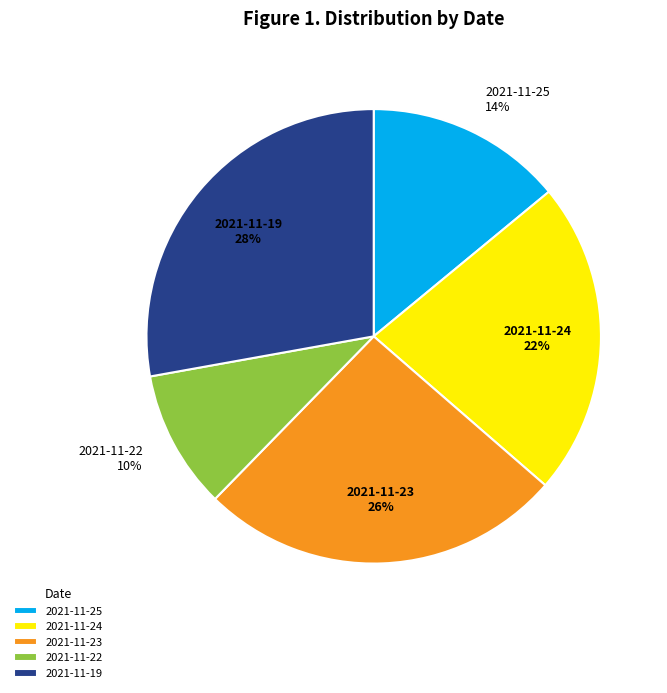

To the nearest percent, what portion does 2021-11-23 represent?

26%